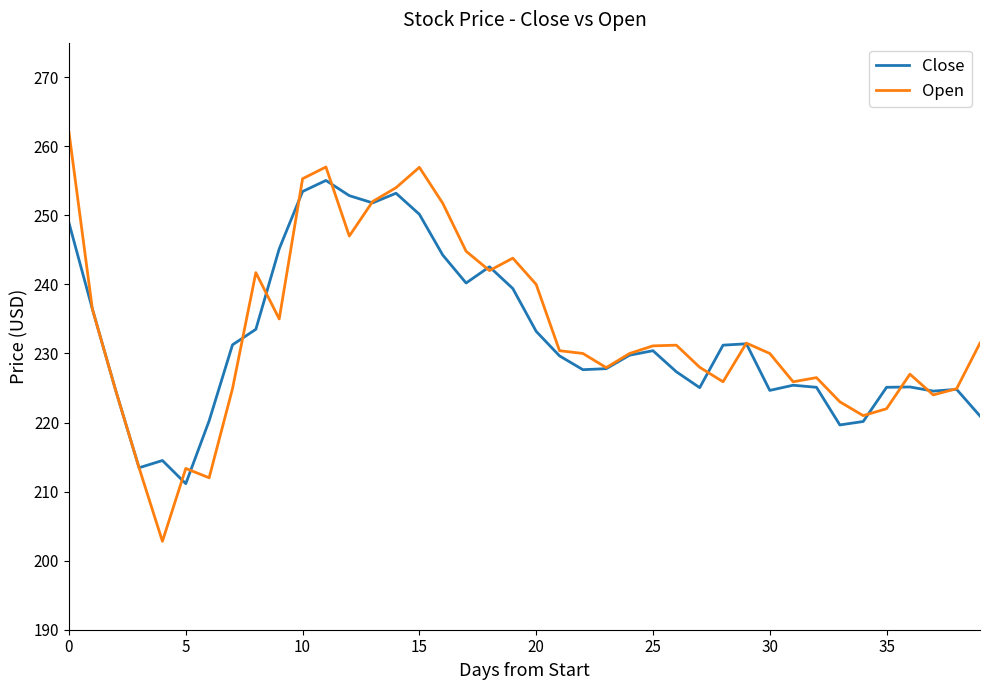

List the series in order of their peak value, highest first.

Open, Close